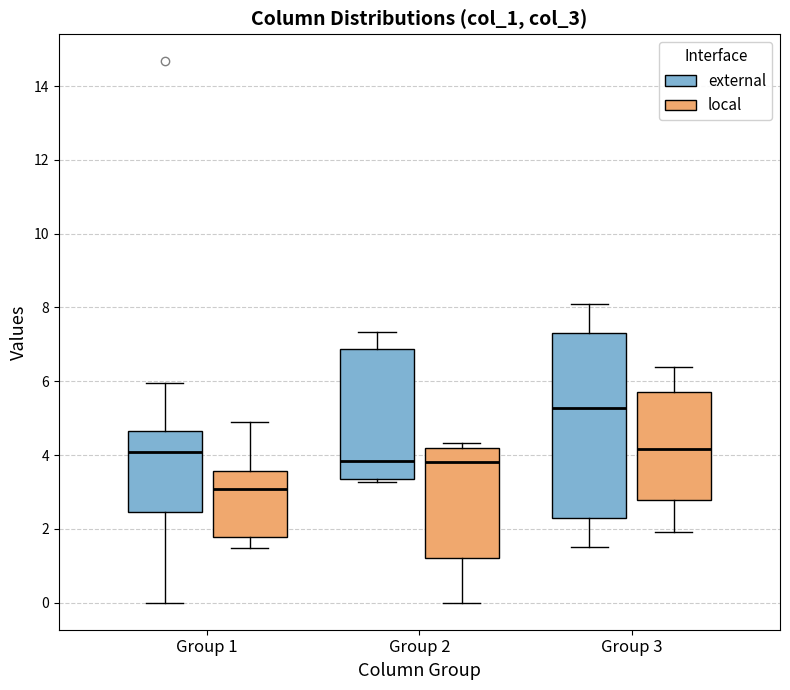

Reading left to right, read every box against the y-axis: the position of its median line, the range the box covers, and the ends of its whiskers. The values are not printed on the chart, so give them approximately, as read against the axis.

Group 1 (external): median 4.0, box 2.4 to 4.6, whiskers 0.0 to 6.0
Group 1 (local): median 3.0, box 1.8 to 3.6, whiskers 1.4 to 5.0
Group 2 (external): median 3.8, box 3.4 to 6.8, whiskers 3.2 to 7.4
Group 2 (local): median 3.8, box 1.2 to 4.2, whiskers 0.0 to 4.4
Group 3 (external): median 5.2, box 2.2 to 7.4, whiskers 1.6 to 8.2
Group 3 (local): median 4.2, box 2.8 to 5.8, whiskers 2.0 to 6.4